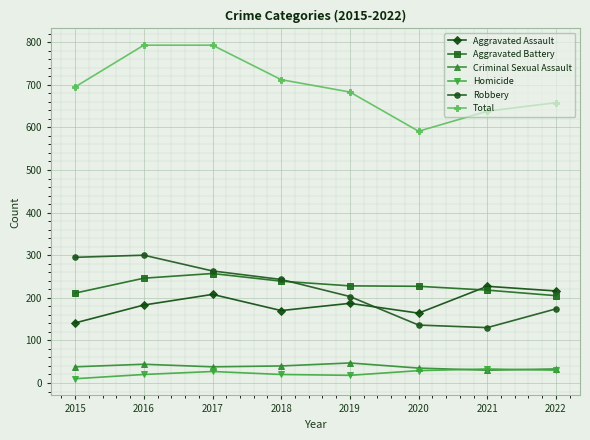

True or false: Aggravated Assault has more than 0 interior local peaks.

True